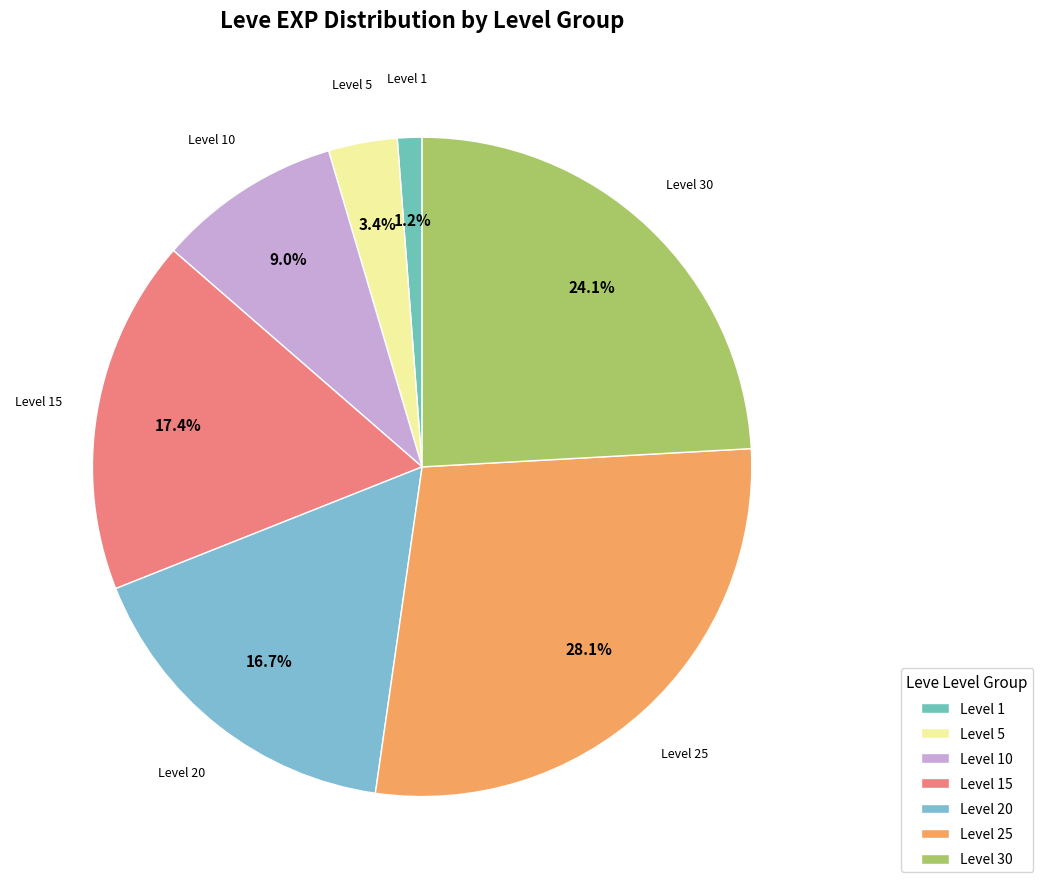

How many slices are in this pie chart?

7